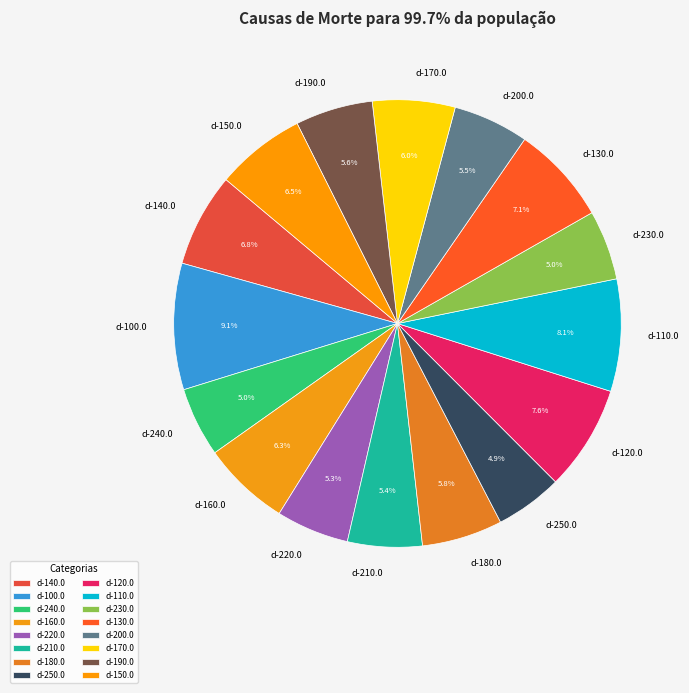

How many segments does this pie chart have?

16